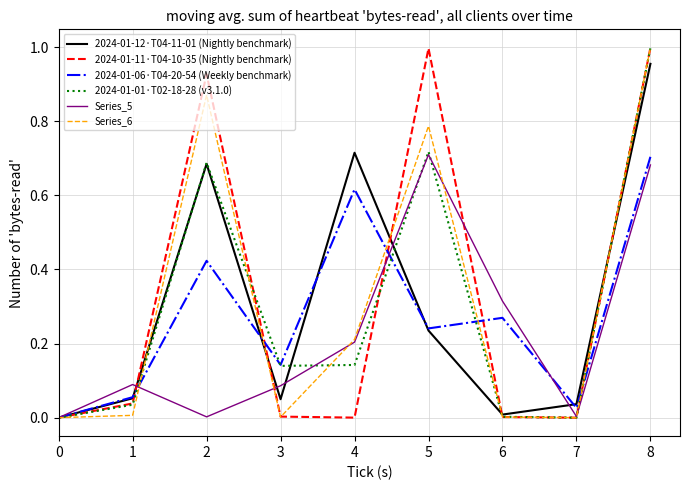

True or false: 2024-01-12·T04-11-01 (Nightly benchmark) has a value of 0.0 at 1.

False